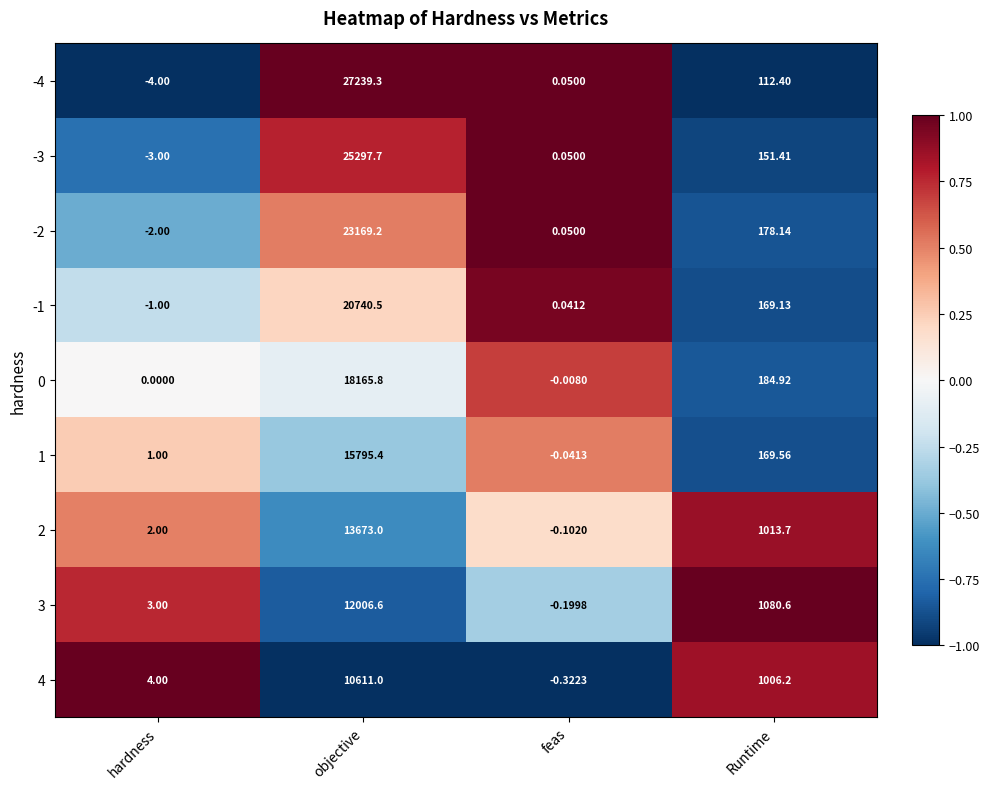

At which label does -2 reach its minimum?

hardness